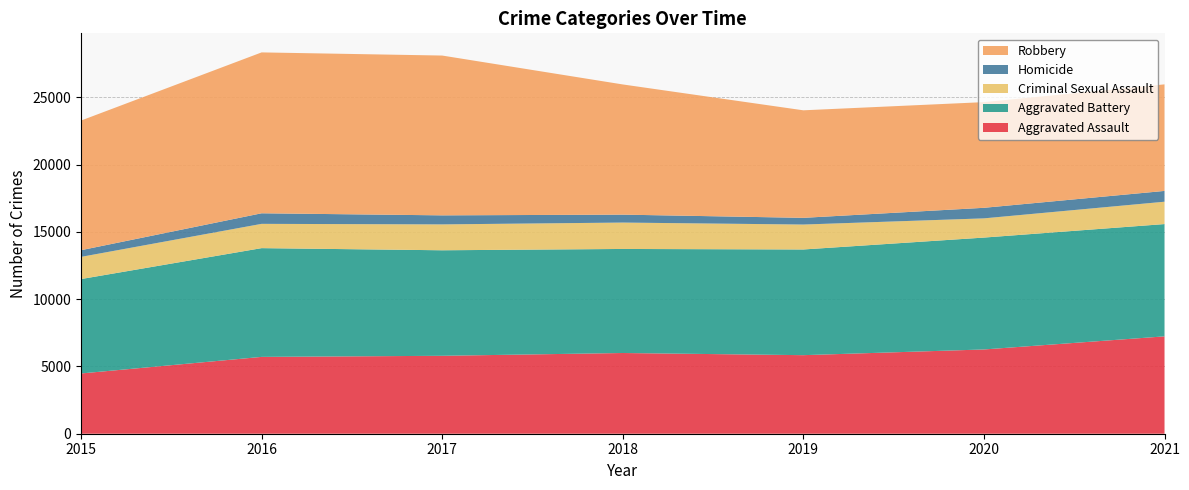

Reading left to right, extract all data points from this chart.

Aggravated Assault: 4480	5712	5793	6001	5840	6264	7238
Aggravated Battery: 7018	8085	7845	7735	7857	8318	8348
Criminal Sexual Assault: 1649	1805	1924	1962	1854	1428	1662
Homicide: 496	786	672	589	498	785	802
Robbery: 9638	11960	11880	9679	7994	7856	7922